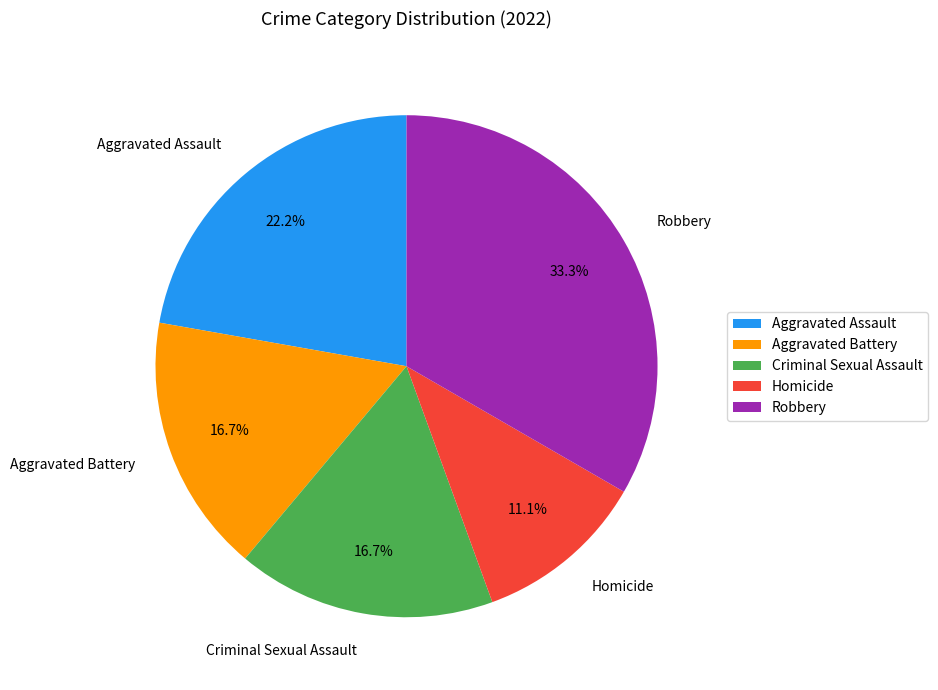

What percentage do Aggravated Assault and Criminal Sexual Assault together represent?

38.9%